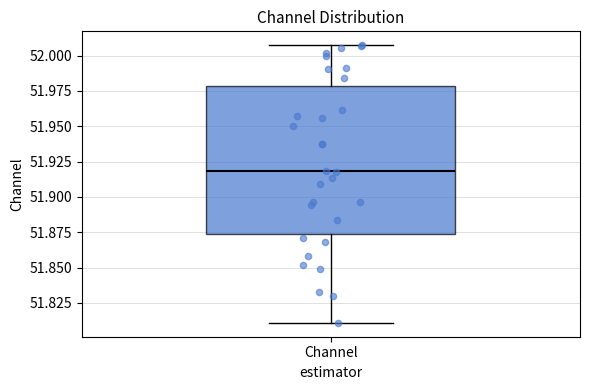

Transcribe this box plot: give where the median line is, the range the box spans, and where the two whiskers end, as read against the y-axis. The values are not printed on the chart, so give them approximately, as read against the axis.

median 51.920, box 51.875 to 51.980, whiskers 51.810 to 52.005